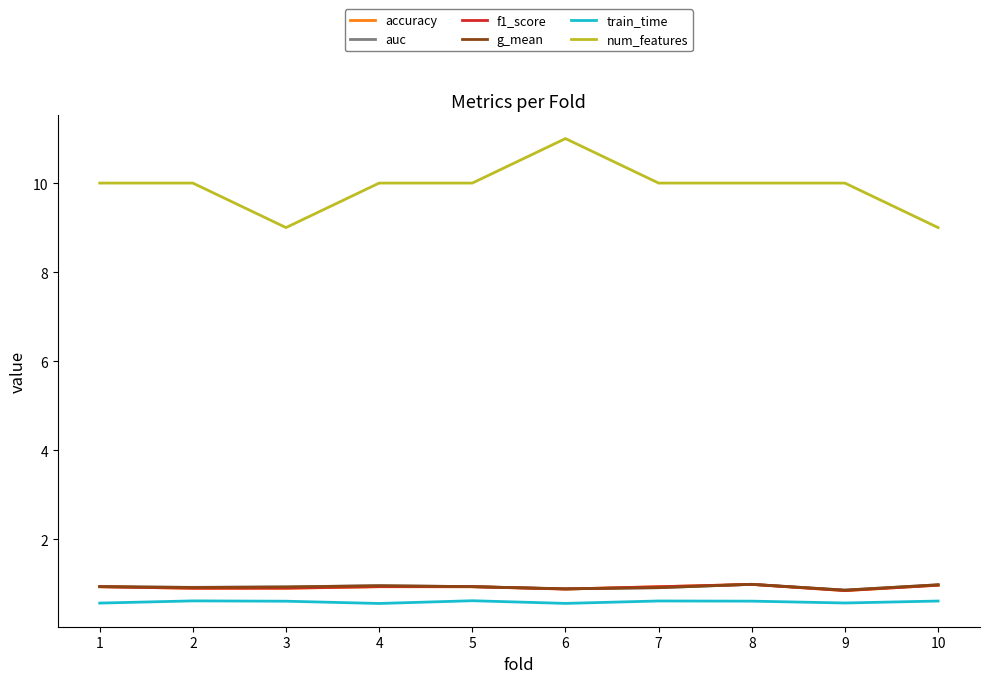

Which series has the largest total across all categories?

num_features